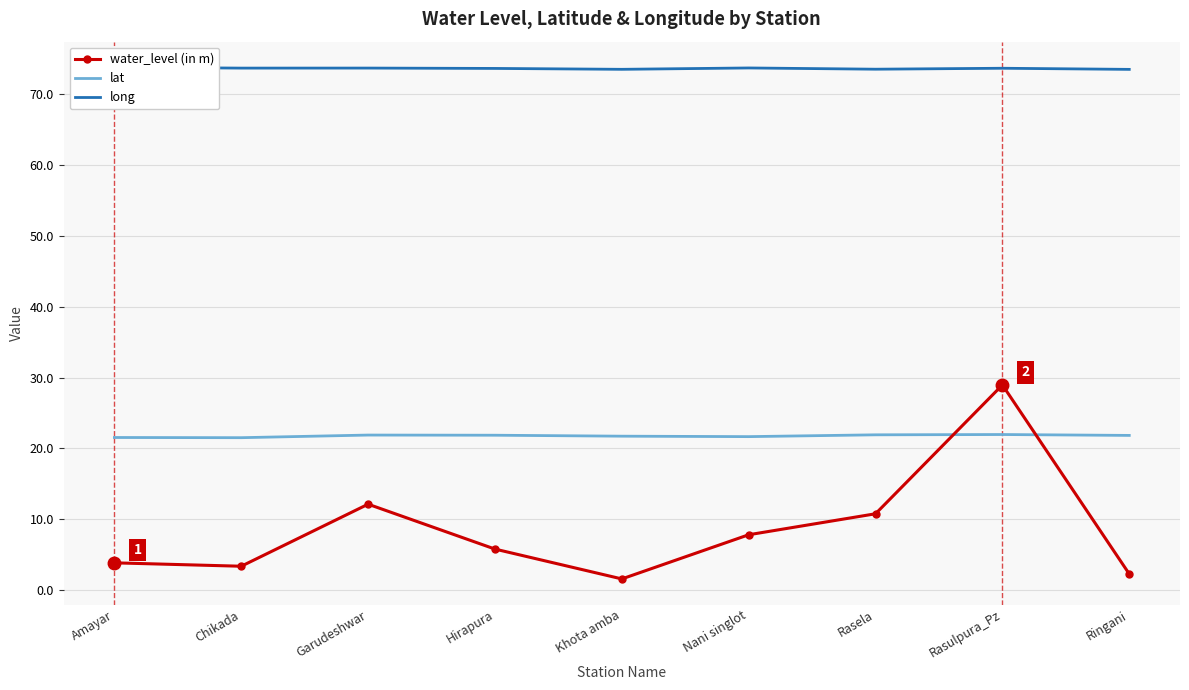

What is the maximum value for water_level (in m)?

29.0